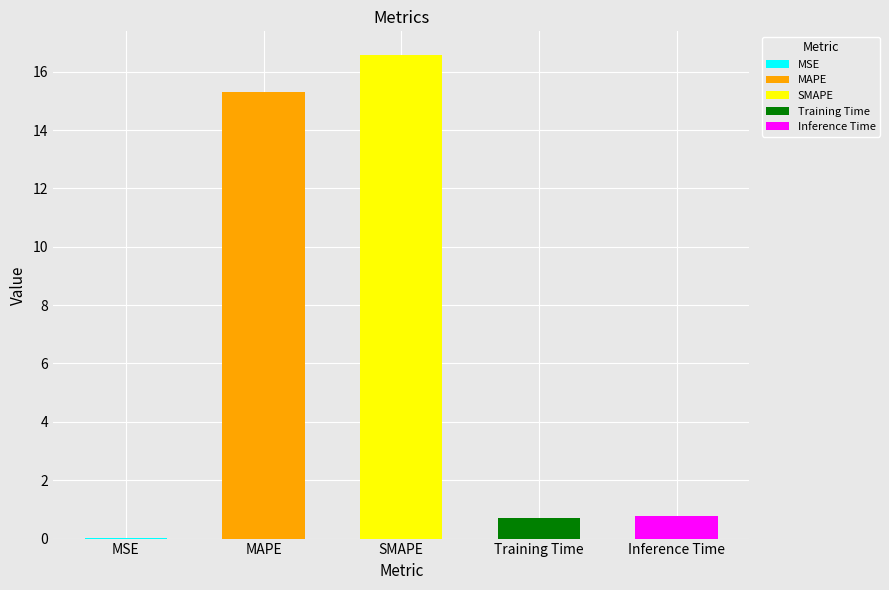

List the labels in order of value, largest first.

SMAPE, MAPE, Inference Time, Training Time, MSE